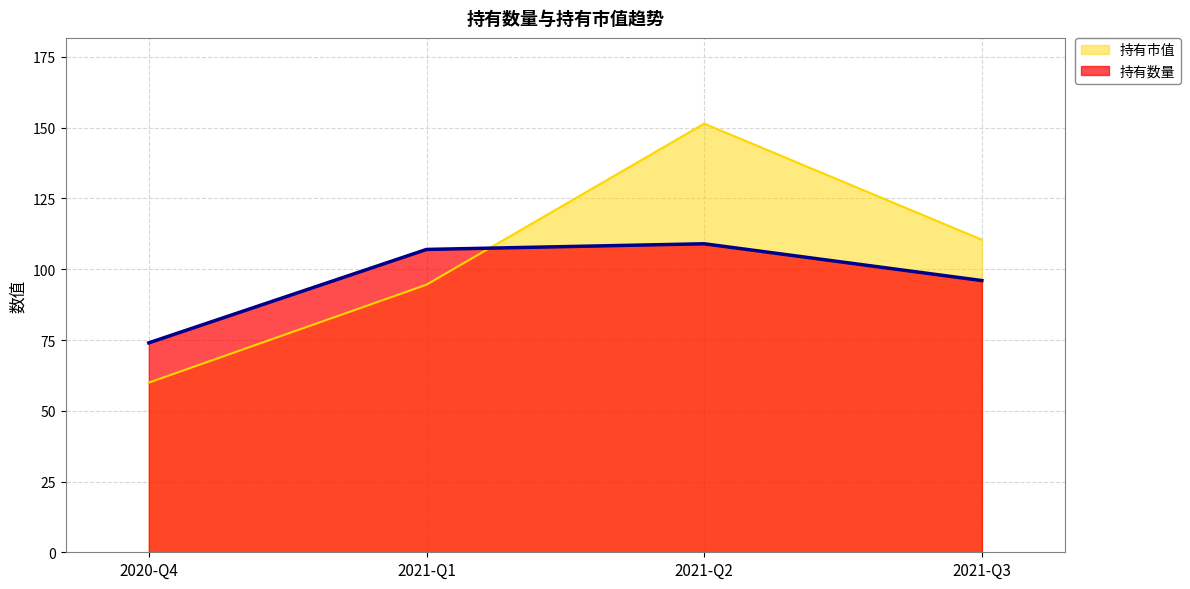

Rank the series by their maximum value, from lowest to highest.

持有数量, 持有市值